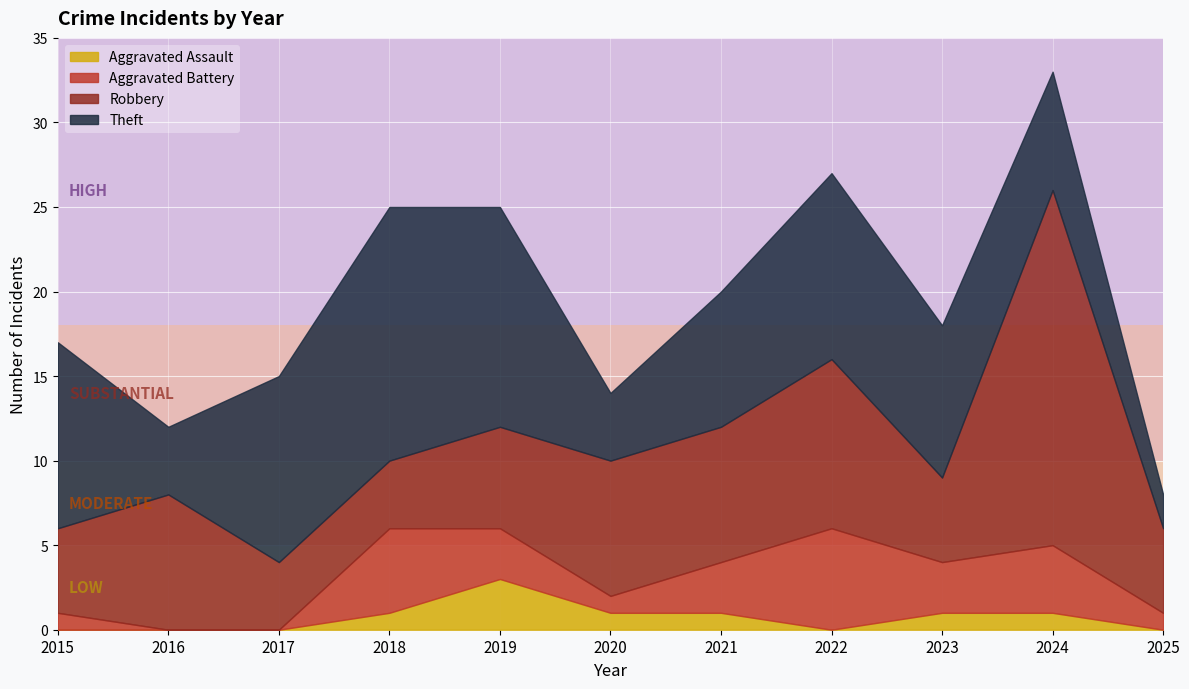

At which category is the sum across all series the highest?

2024